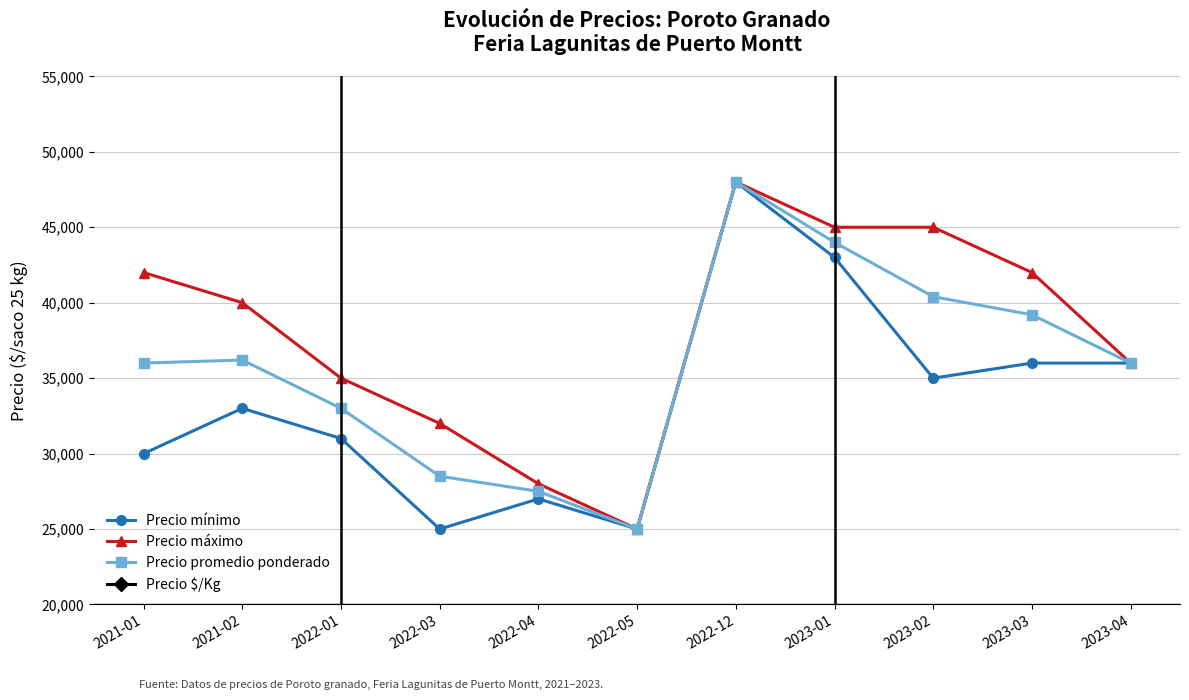

Between 2022-03 and 2022-05, which series saw the biggest shift?

Precio máximo